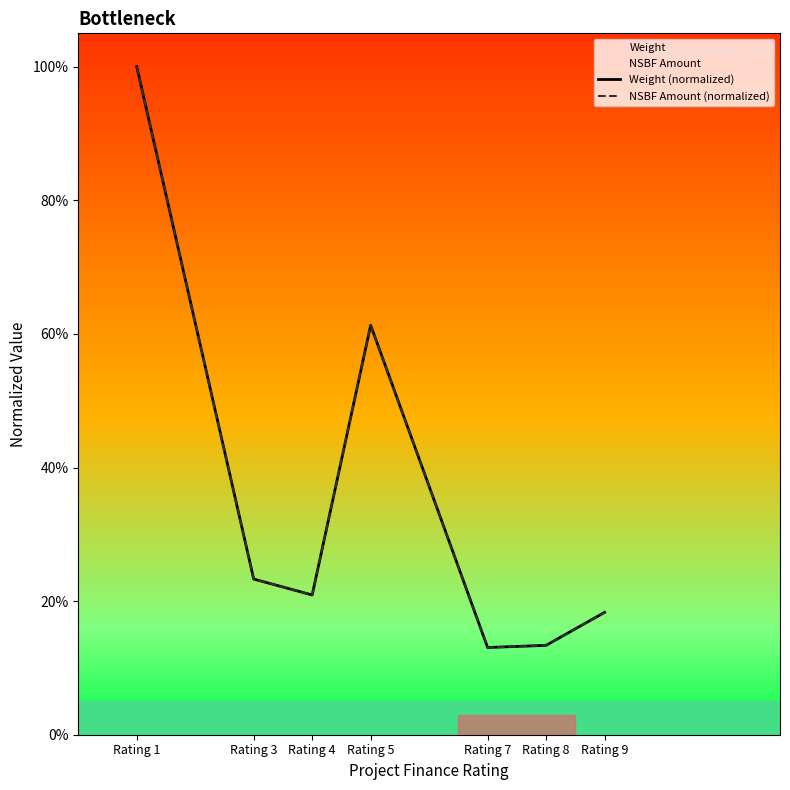

Reading right to left, transcribe all the data shown in this chart.

Weight (normalized): 0.2	0.1	0.1	0.6	0.2	0.2	1.0
NSBF Amount (normalized): 0.2	0.1	0.1	0.6	0.2	0.2	1.0